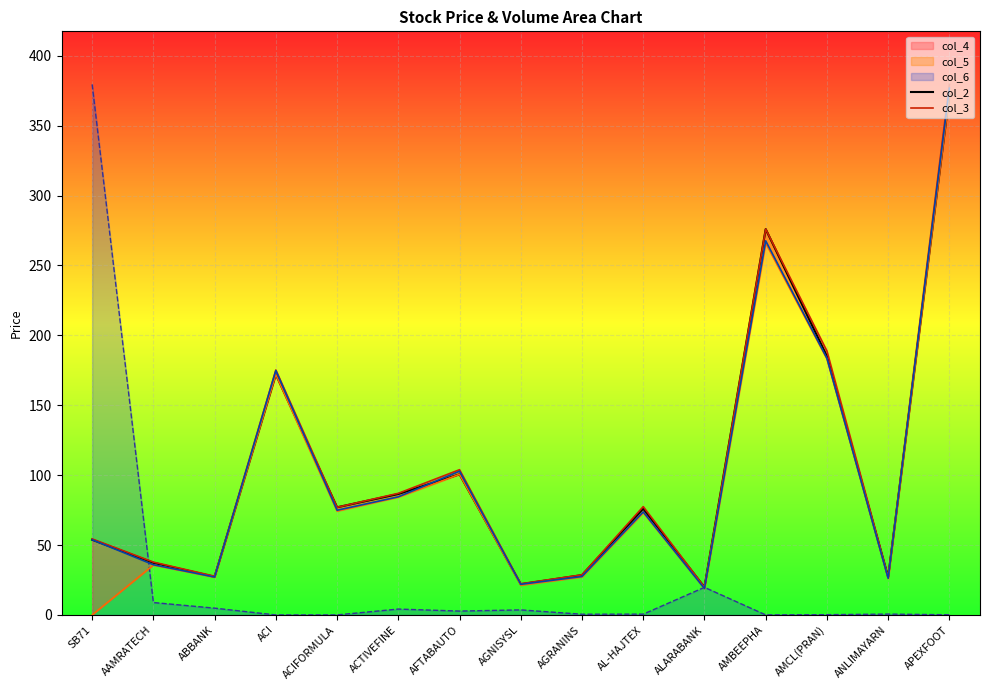

At which category does col_3 reach its first local valley?

ABBANK